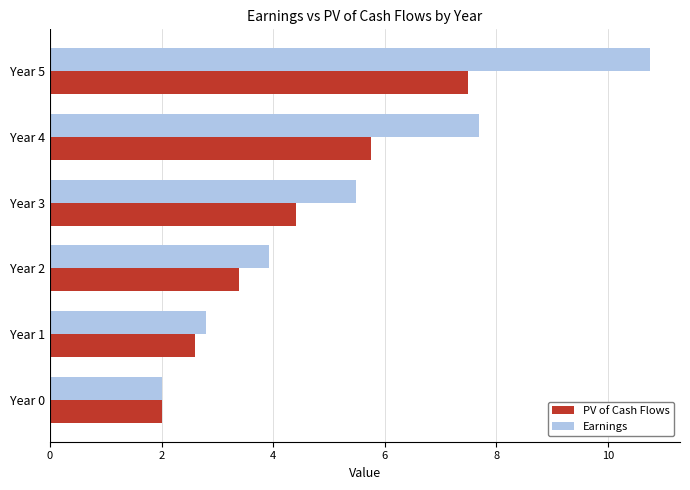

How many PV of Cash Flows values are between 2 and 5?

4